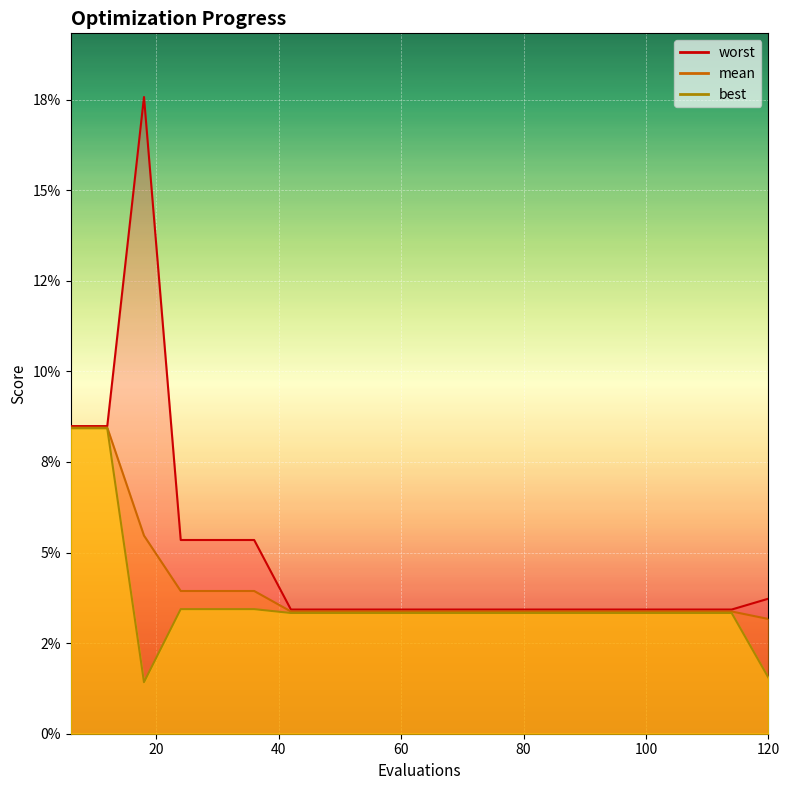

What is the total value across all series at 12?

0.3